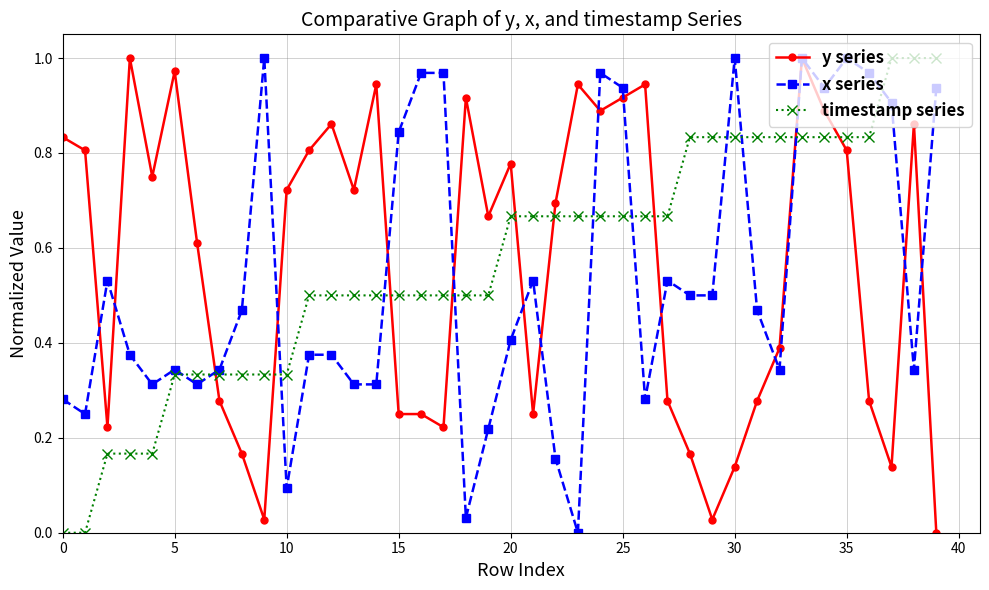

True or false: x series has more than 1 points higher than both neighbors.

True